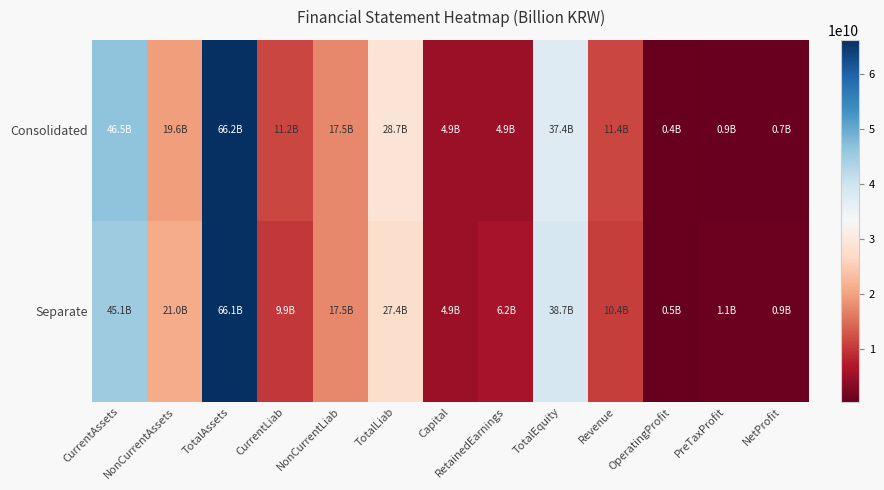

Which category has the lowest value across all series?

OperatingProfit